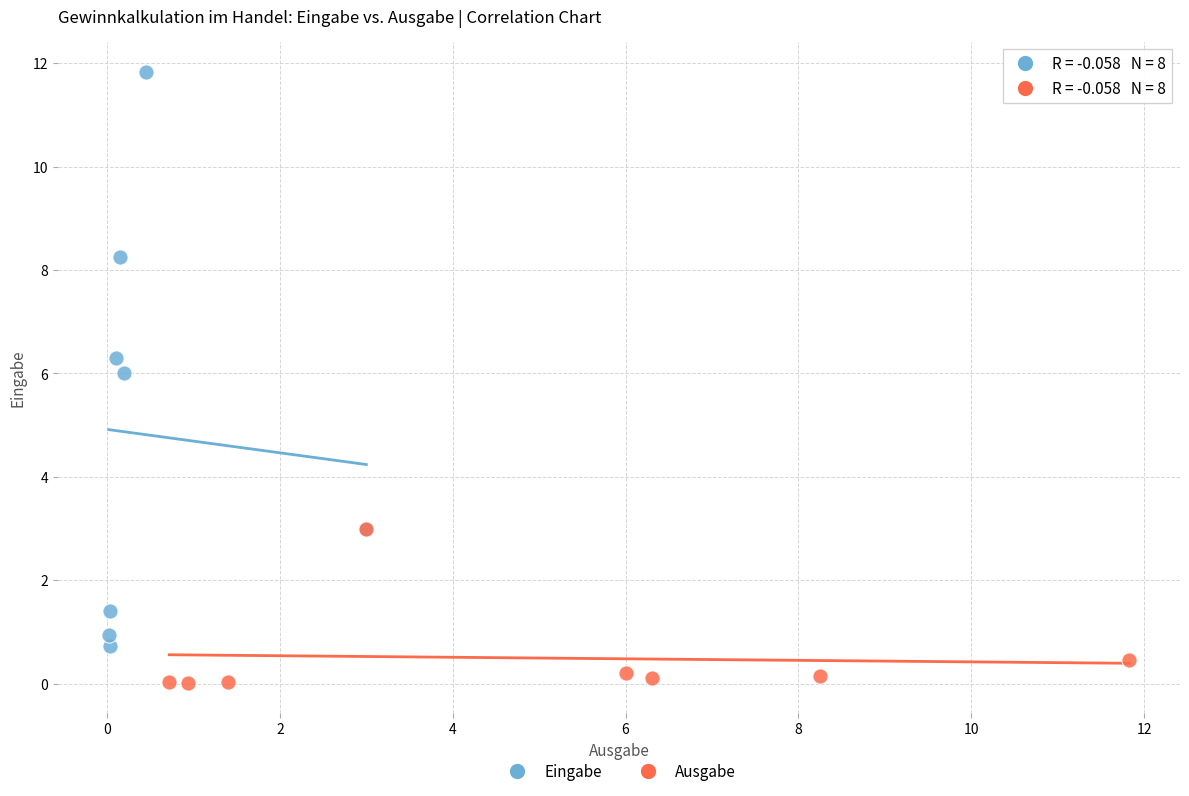

Which series has the widest spread of Y values?

Eingabe